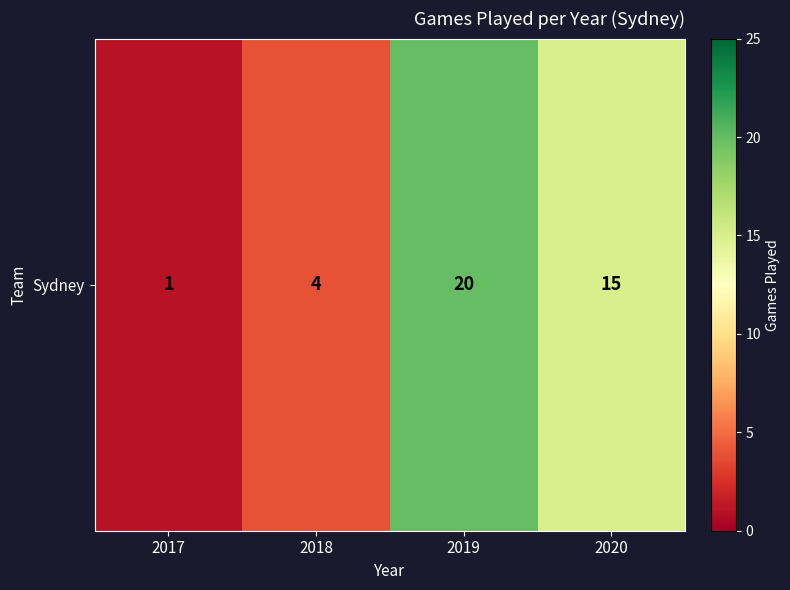

How many values are below 15?

2